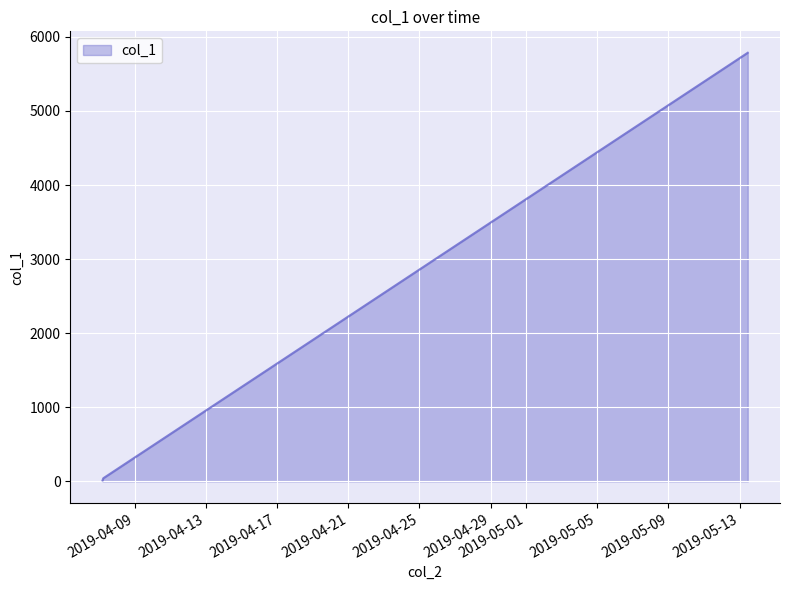

What is the average value?

1947.5